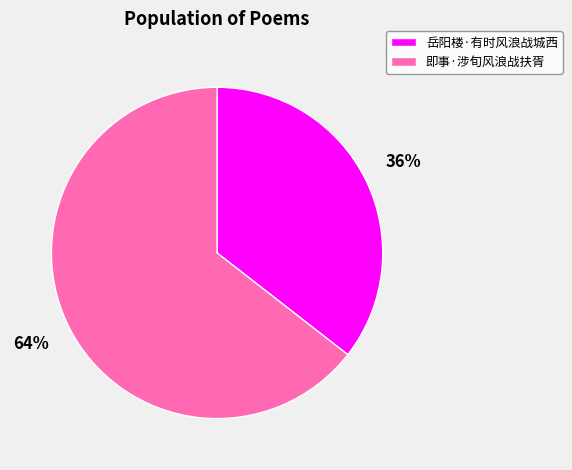

To the nearest percent, what is the average slice percentage?

50%